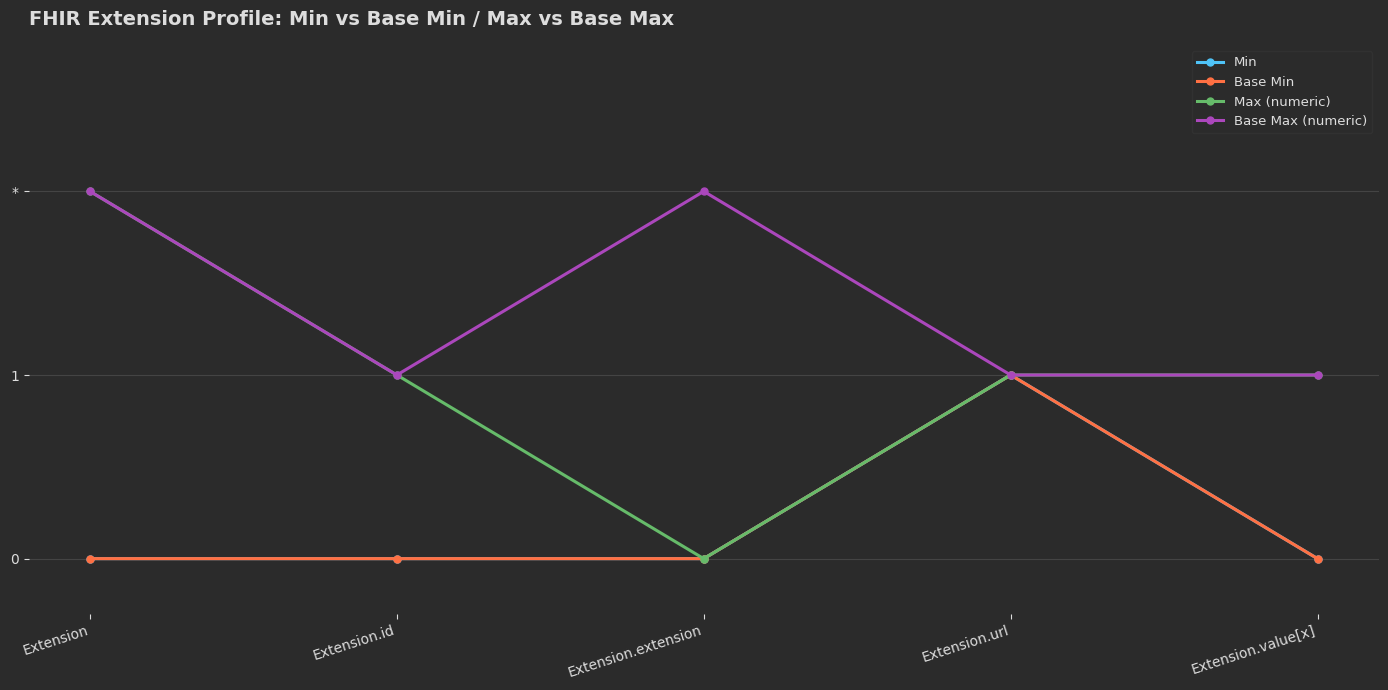

What is the maximum value shown in the chart?

2